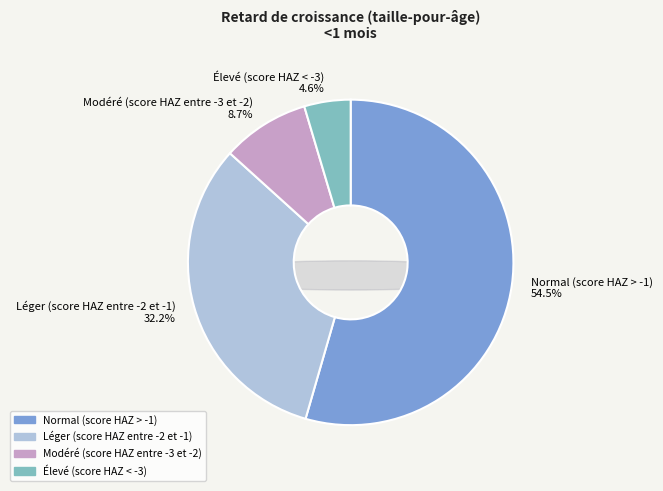

How much of the chart is everything except Normal (score HAZ > -1)?

45.5%